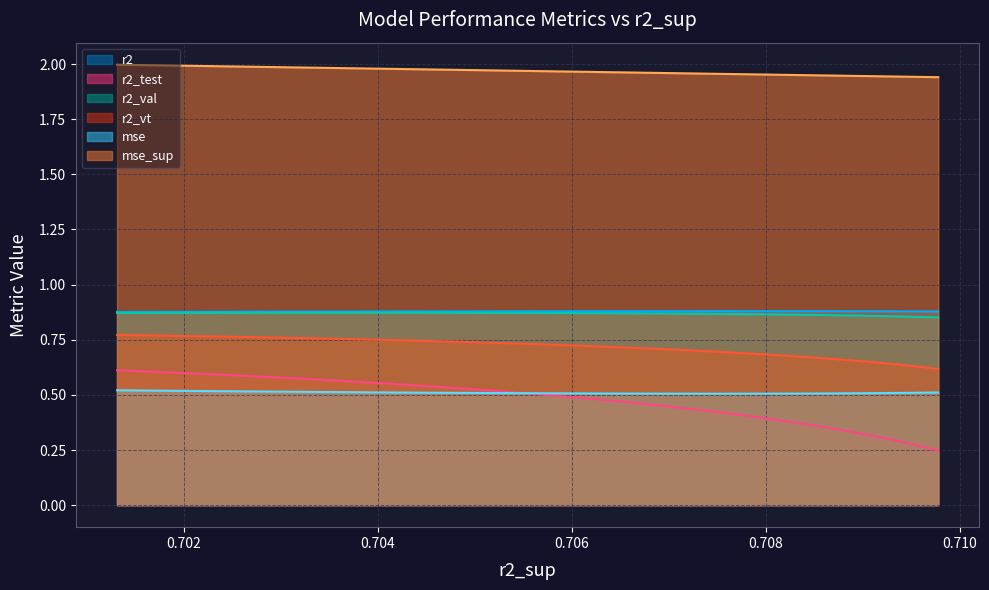

Reading left to right, what are all the values shown in this chart?

r2: model_7_6_14=0.9	model_7_6_13=0.9	model_7_6_12=0.9	model_7_6_11=0.9	model_7_6_10=0.9	model_7_6_9=0.9	model_7_6_8=0.9	model_7_6_7=0.9	model_7_6_6=0.9	model_7_6_5=0.9	model_7_6_4=0.9	model_7_6_3=0.9	model_7_6_2=0.9	model_7_6_1=0.9	model_7_6_0=0.9
r2_test: model_7_6_14=0.2	model_7_6_13=0.3	model_7_6_12=0.3	model_7_6_11=0.3	model_7_6_10=0.4	model_7_6_9=0.4	model_7_6_8=0.4	model_7_6_7=0.4	model_7_6_6=0.5	model_7_6_5=0.5	model_7_6_4=0.5	model_7_6_3=0.6	model_7_6_2=0.6	model_7_6_1=0.6	model_7_6_0=0.6
r2_val: model_7_6_14=0.9	model_7_6_13=0.9	model_7_6_12=0.9	model_7_6_11=0.9	model_7_6_10=0.9	model_7_6_9=0.9	model_7_6_8=0.9	model_7_6_7=0.9	model_7_6_6=0.9	model_7_6_5=0.9	model_7_6_4=0.9	model_7_6_3=0.9	model_7_6_2=0.9	model_7_6_1=0.9	model_7_6_0=0.9
r2_vt: model_7_6_14=0.6	model_7_6_13=0.6	model_7_6_12=0.6	model_7_6_11=0.7	model_7_6_10=0.7	model_7_6_9=0.7	model_7_6_8=0.7	model_7_6_7=0.7	model_7_6_6=0.7	model_7_6_5=0.7	model_7_6_4=0.7	model_7_6_3=0.7	model_7_6_2=0.8	model_7_6_1=0.8	model_7_6_0=0.8
mse: model_7_6_14=0.5	model_7_6_13=0.5	model_7_6_12=0.5	model_7_6_11=0.5	model_7_6_10=0.5	model_7_6_9=0.5	model_7_6_8=0.5	model_7_6_7=0.5	model_7_6_6=0.5	model_7_6_5=0.5	model_7_6_4=0.5	model_7_6_3=0.5	model_7_6_2=0.5	model_7_6_1=0.5	model_7_6_0=0.5
mse_sup: model_7_6_14=1.9	model_7_6_13=1.9	model_7_6_12=1.9	model_7_6_11=1.9	model_7_6_10=1.9	model_7_6_9=2.0	model_7_6_8=2.0	model_7_6_7=2.0	model_7_6_6=2.0	model_7_6_5=2.0	model_7_6_4=2.0	model_7_6_3=2.0	model_7_6_2=2.0	model_7_6_1=2.0	model_7_6_0=2.0